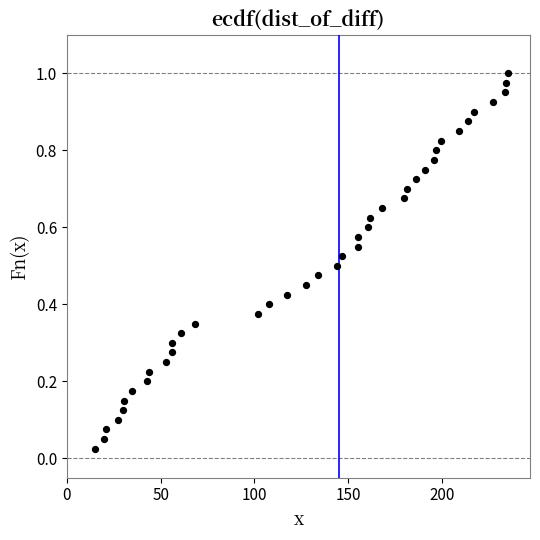

What is the range of X values (max minus min)?

220.1